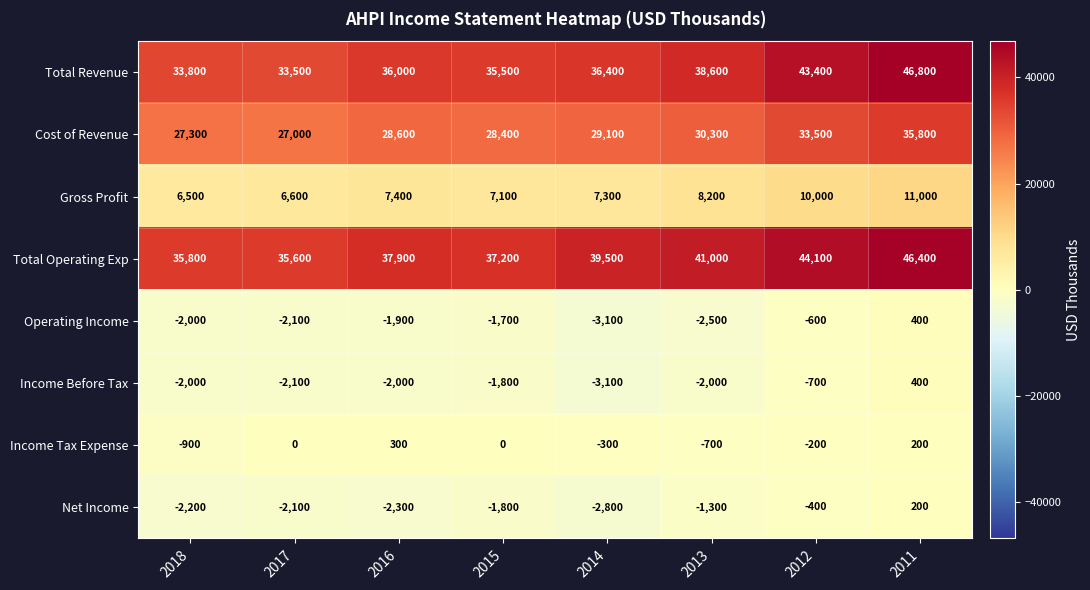

At which label is Income Tax Expense closest to -300?

2014